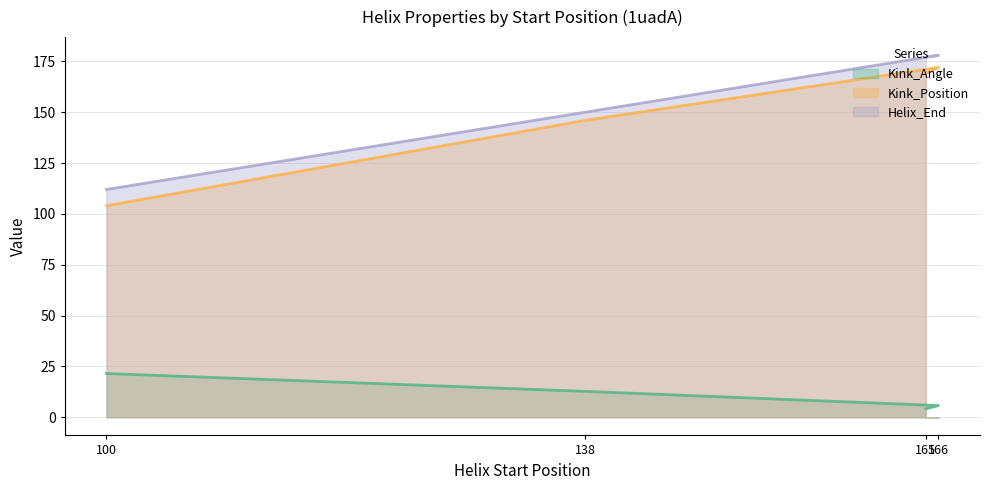

What is the sum of the Helix_End values at 138 and 100?

262.0